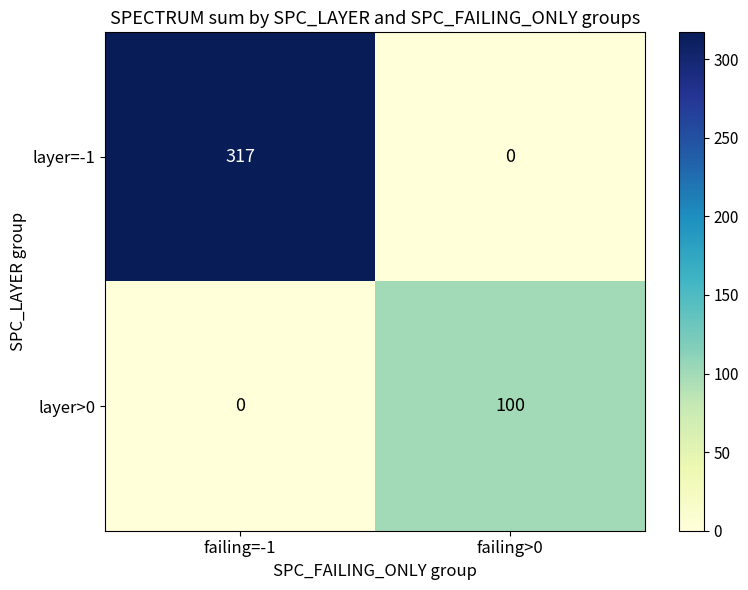

Which series has the largest total across all categories?

layer=-1